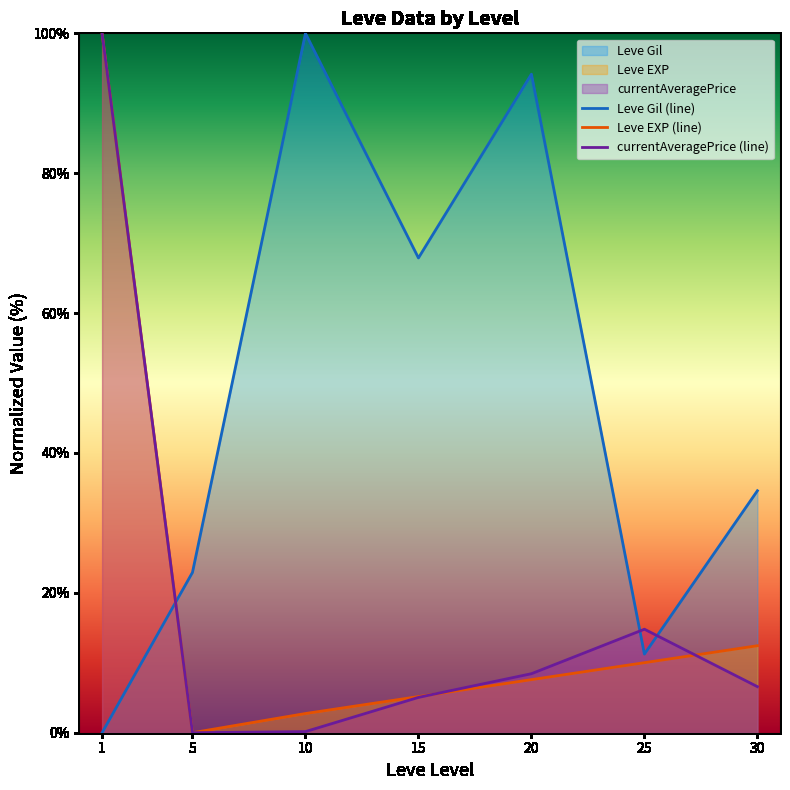

At how many categories does at least one series exceed 26?

5